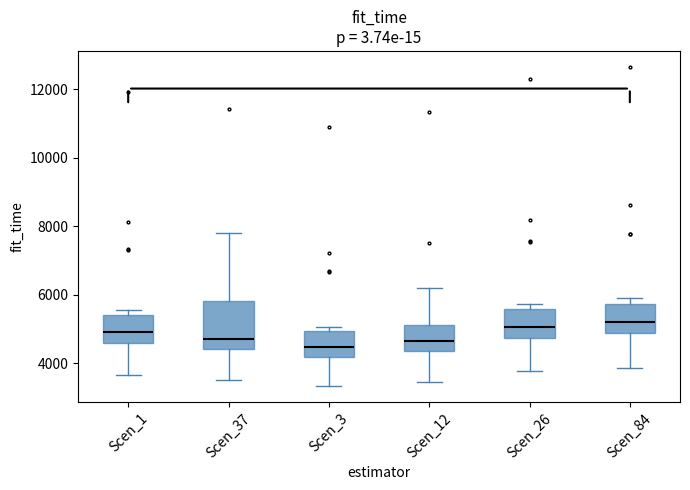

Reading left to right, read every box against the y-axis: the position of its median line, the range the box covers, and the ends of its whiskers. The values are not printed on the chart, so give them approximately, as read against the axis.

Scen_1: median 4800, box 4600 to 5400, whiskers 3600 to 5600
Scen_37: median 4600, box 4400 to 5800, whiskers 3400 to 7800
Scen_3: median 4400, box 4200 to 5000, whiskers 3400 to 5000 (just above the box's upper edge)
Scen_12: median 4600, box 4400 to 5200, whiskers 3400 to 6200
Scen_26: median 5000, box 4800 to 5600, whiskers 3800 to 5800
Scen_84: median 5200, box 4800 to 5800, whiskers 3800 to 5800 (just above the box's upper edge)